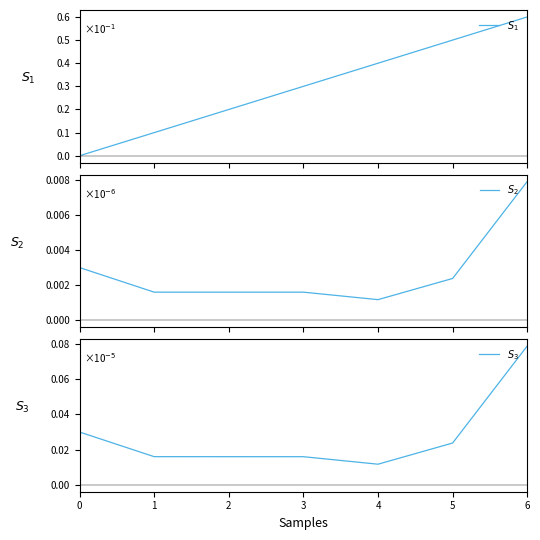

How many $S_1$ values are between 0 and 1?

7